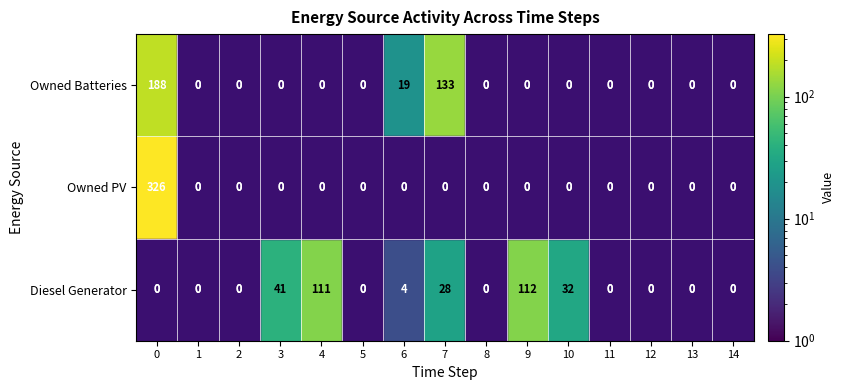

How many distinct data groups are displayed?

3